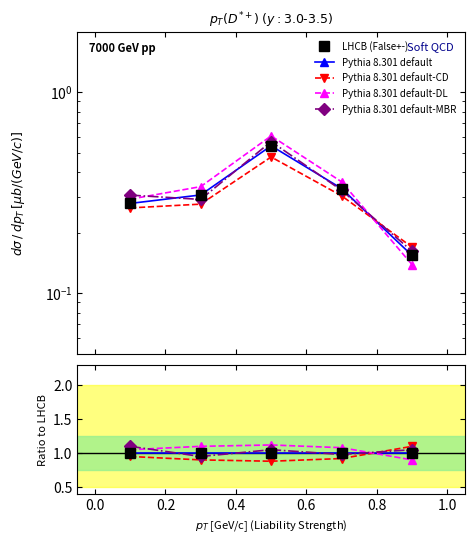

The value of LHCB (False+-) at 0.2 is 1.0. True or false?

True